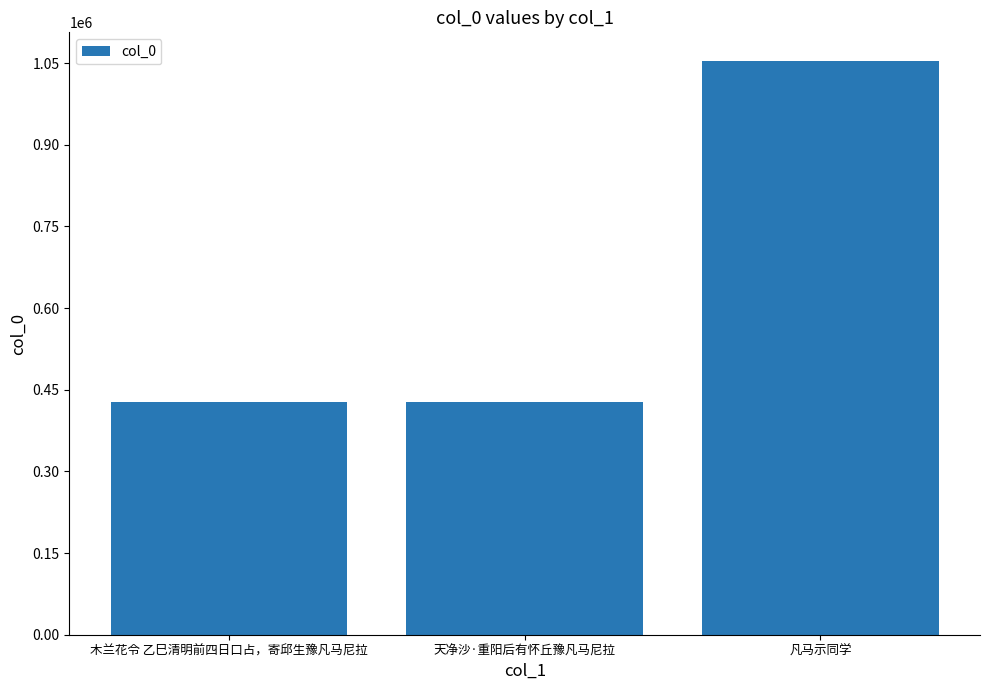

Where is the data nearest to the value 740976?

天净沙·重阳后有怀丘豫凡马尼拉